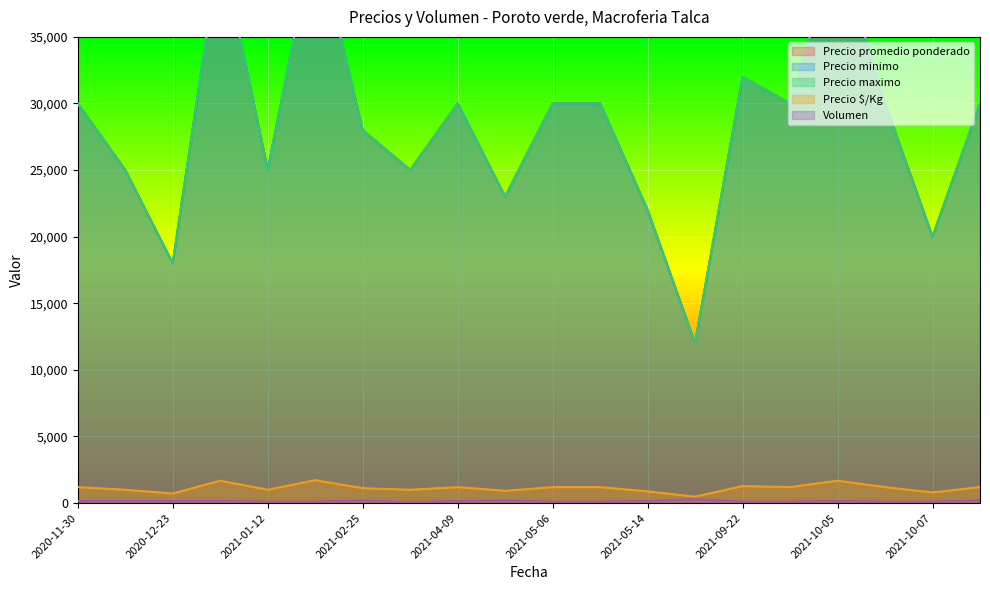

What is the label of the 9th point from the left?

2021-04-09